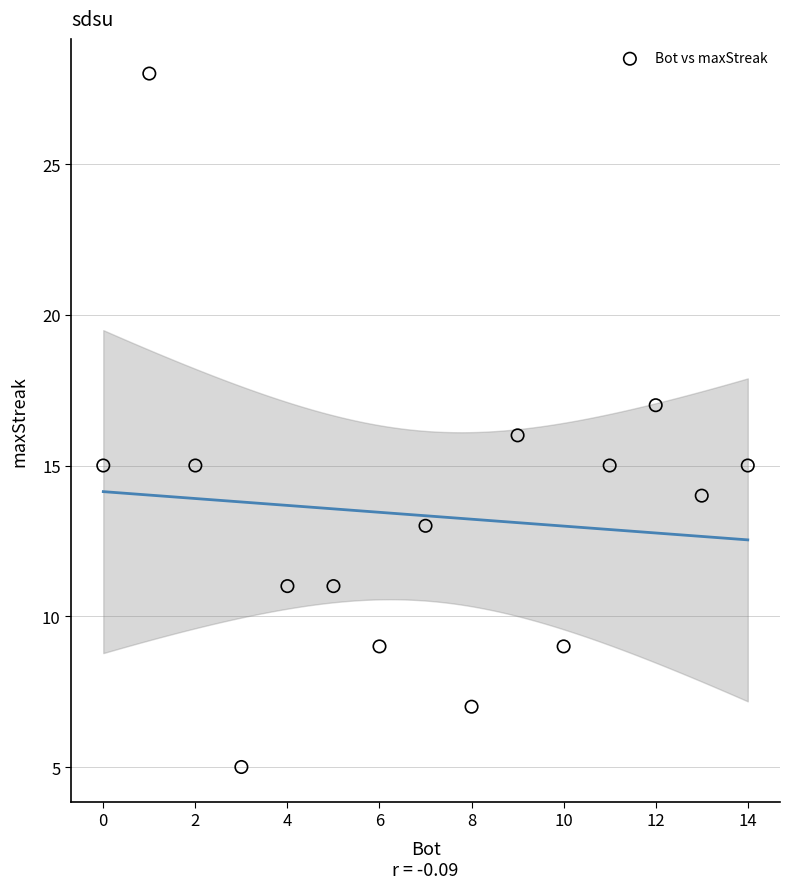

What is the range of Y values (max minus min)?

23